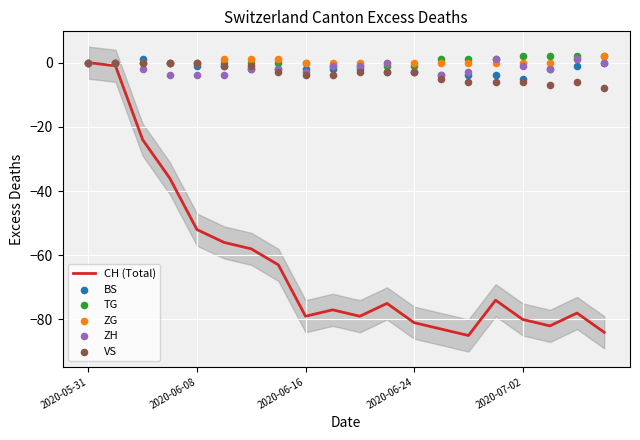

At which category is the sum across all series the highest?

2020-05-31